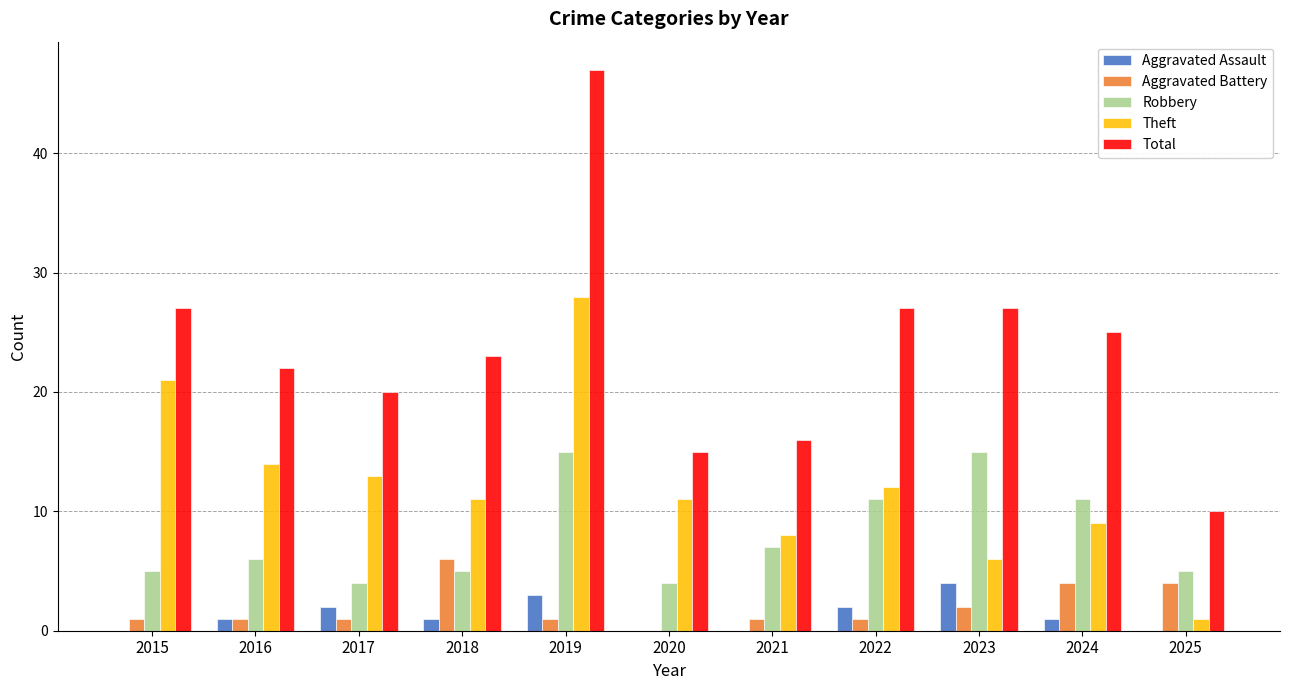

How many distinct data groups are displayed?

5